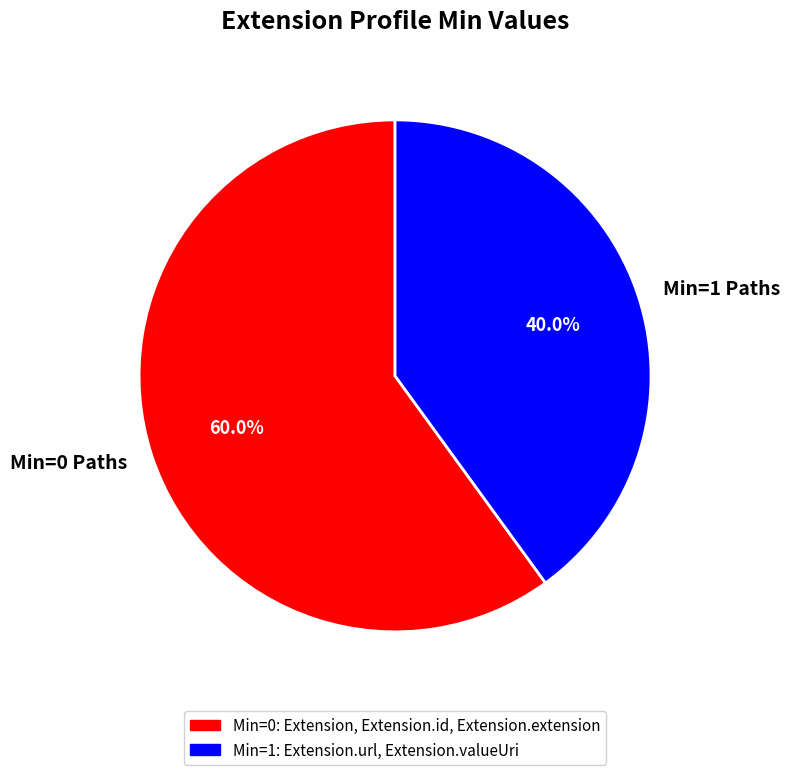

Count the number of slices in the pie.

2